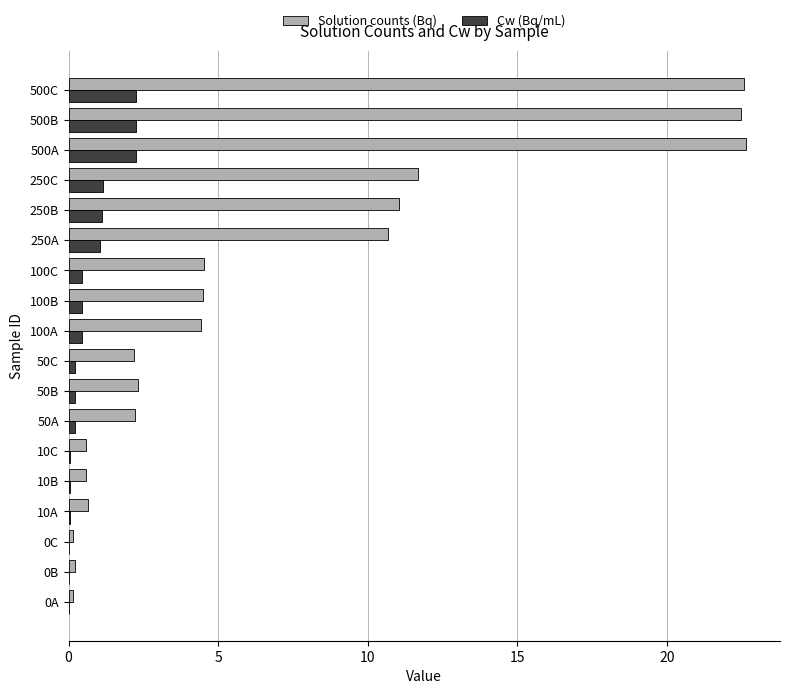

Which series has the largest total across all categories?

Solution counts (Bq)